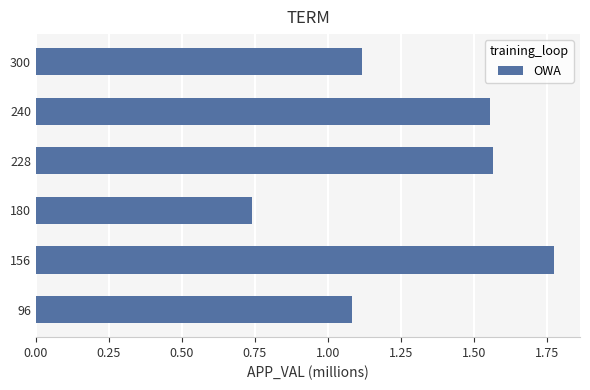

What is the difference between the maximum and minimum values?

1.0